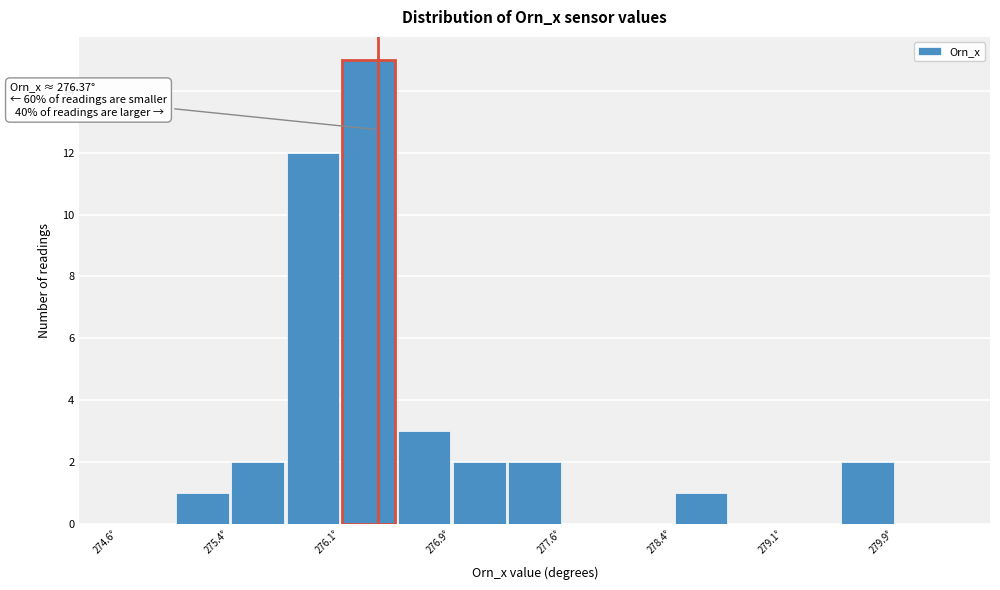

Around what value on the x-axis is the tallest bar? Give the approximate position of its centre, as read against the axis.

276.3